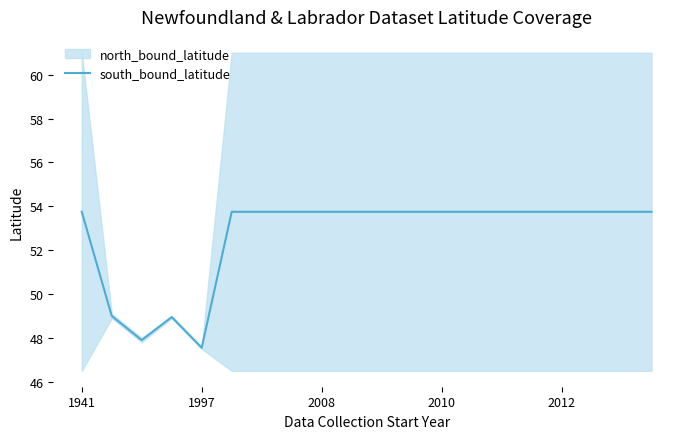

Is it true that south_bound_latitude equals 53.8 at 2008?

True